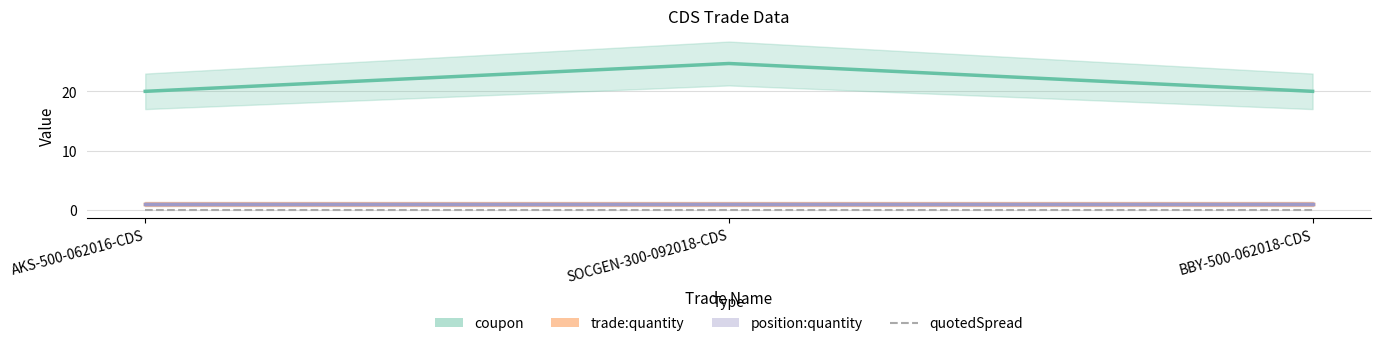

Reading left to right, list all the values displayed in this chart.

coupon: AKS-500-062016-CDS=20.0	SOCGEN-300-092018-CDS=24.7	BBY-500-062018-CDS=20.0
position:quantity: AKS-500-062016-CDS=1.0	SOCGEN-300-092018-CDS=1.0	BBY-500-062018-CDS=1.0
quotedSpread: AKS-500-062016-CDS=0.0	SOCGEN-300-092018-CDS=0.0	BBY-500-062018-CDS=0.0
trade:quantity: AKS-500-062016-CDS=1.0	SOCGEN-300-092018-CDS=1.0	BBY-500-062018-CDS=1.0